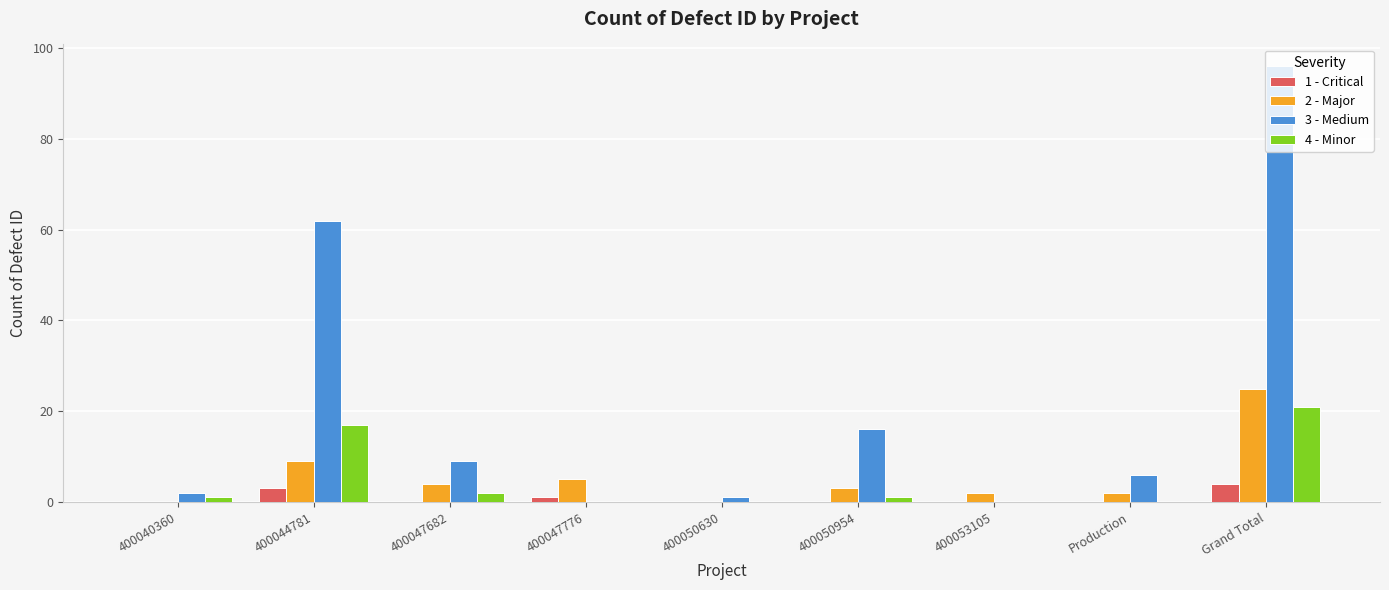

At which category is the sum across all series the highest?

Grand Total